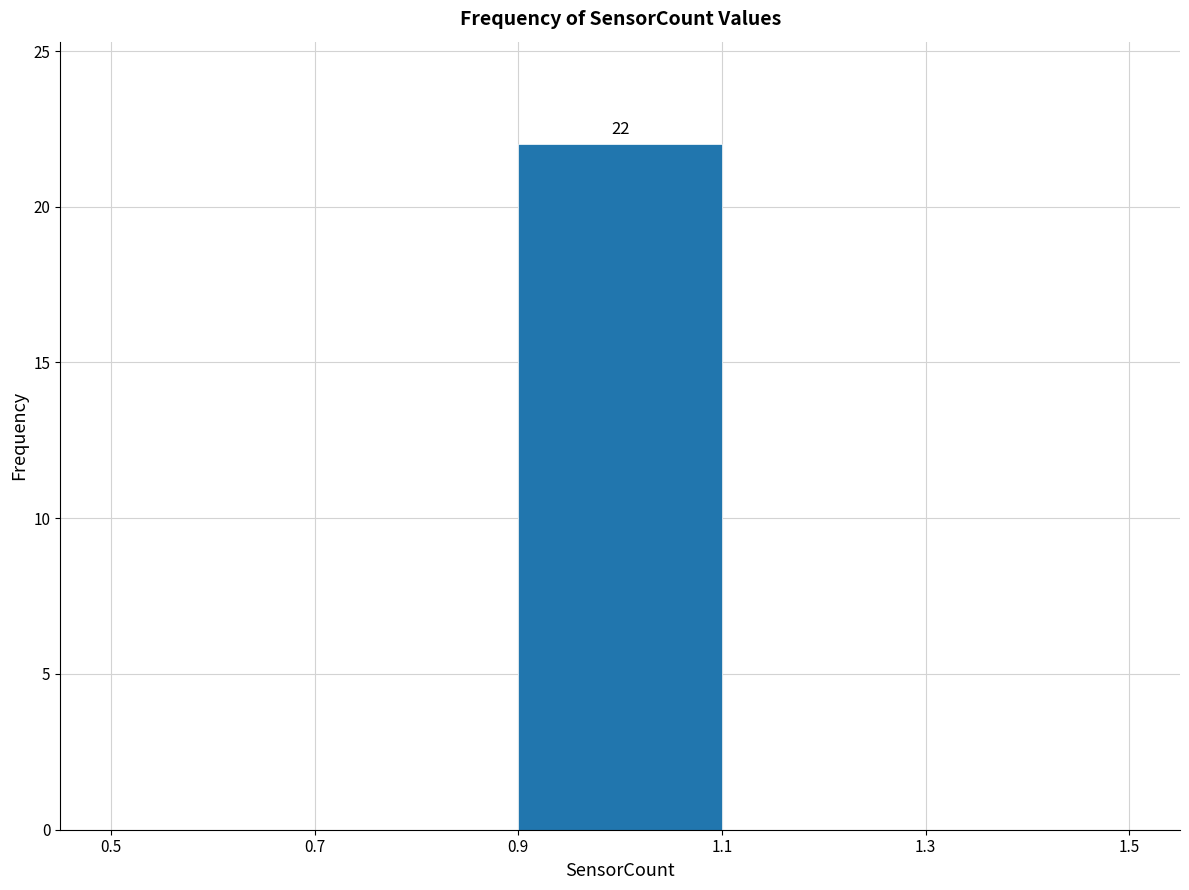

Which range on the x-axis has the tallest bar?

0.9 to 1.1